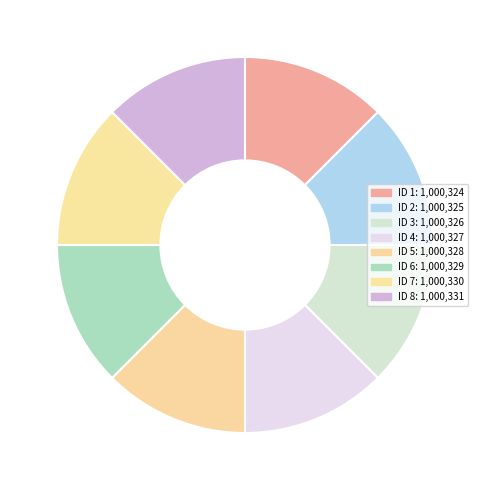

How many segments does this pie chart have?

8